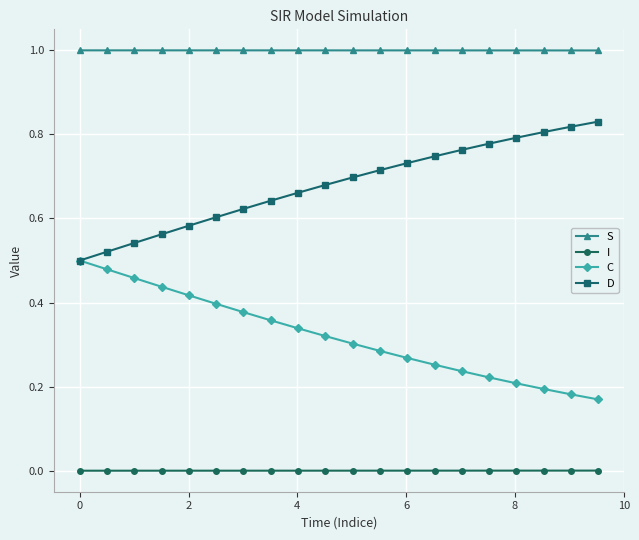

Rank the series by their maximum value, from lowest to highest.

I, C, D, S